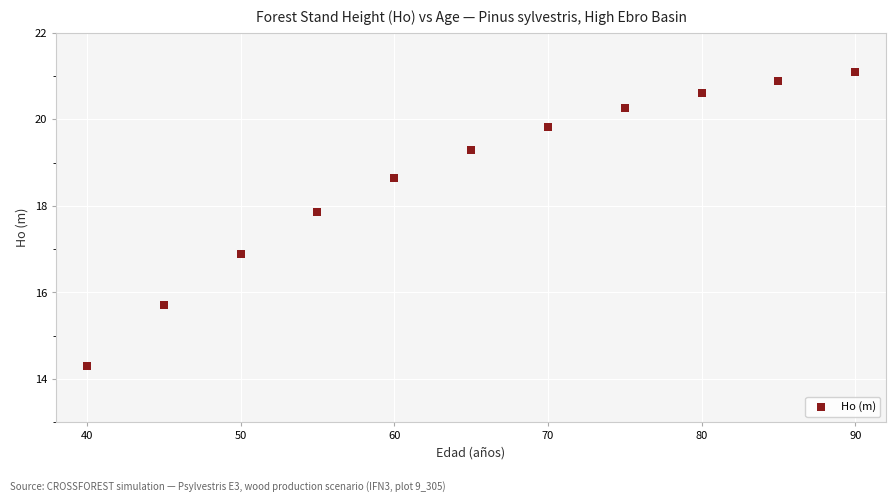

What Y value in the scatter plot is closest to 17?

16.9